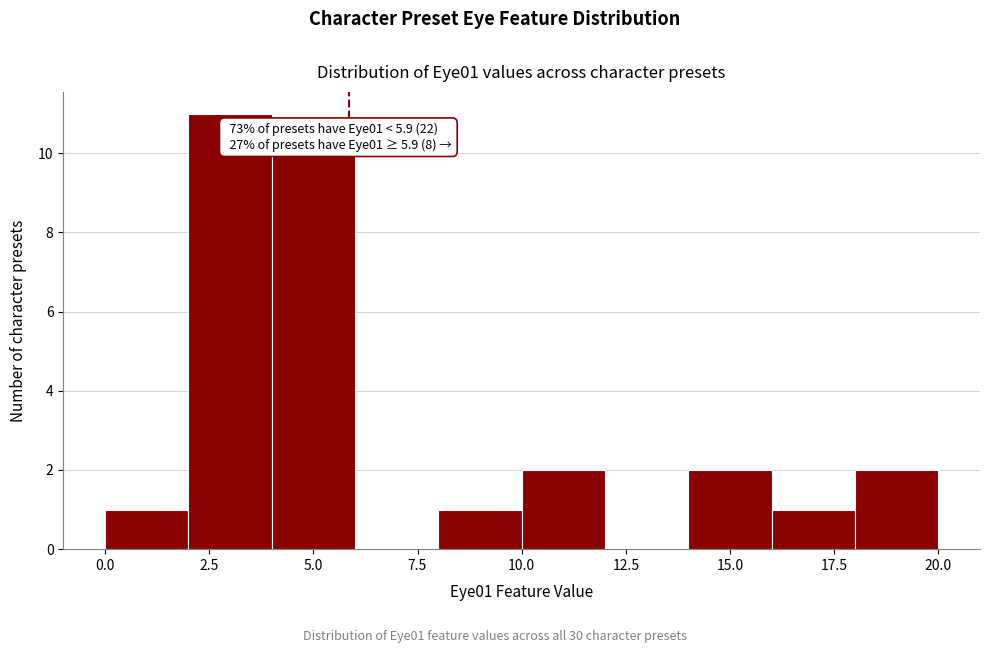

Which range on the x-axis has the tallest bar?

2 to 4